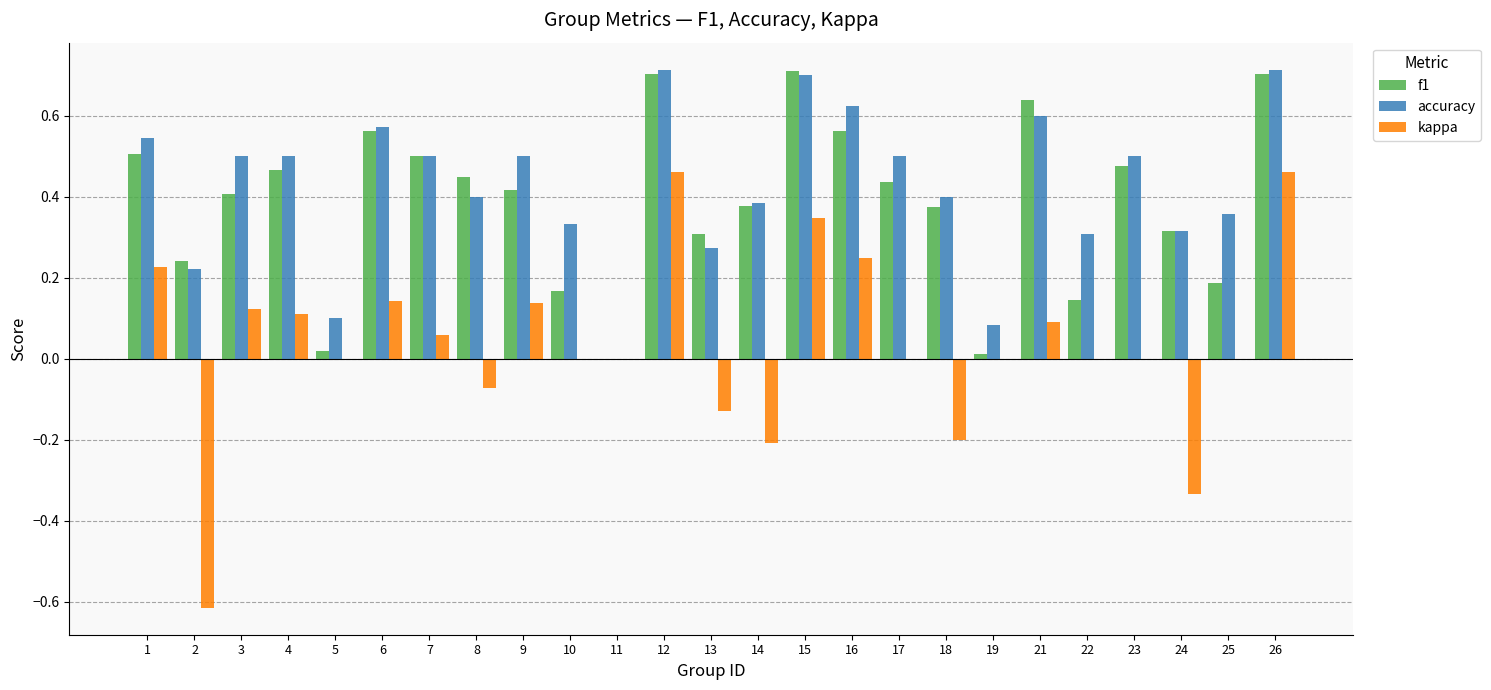

Between 15 and 17, which series saw the biggest shift?

kappa